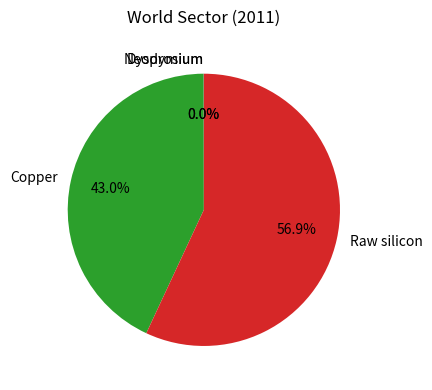

Does Raw silicon represent more than half of the total?

Yes